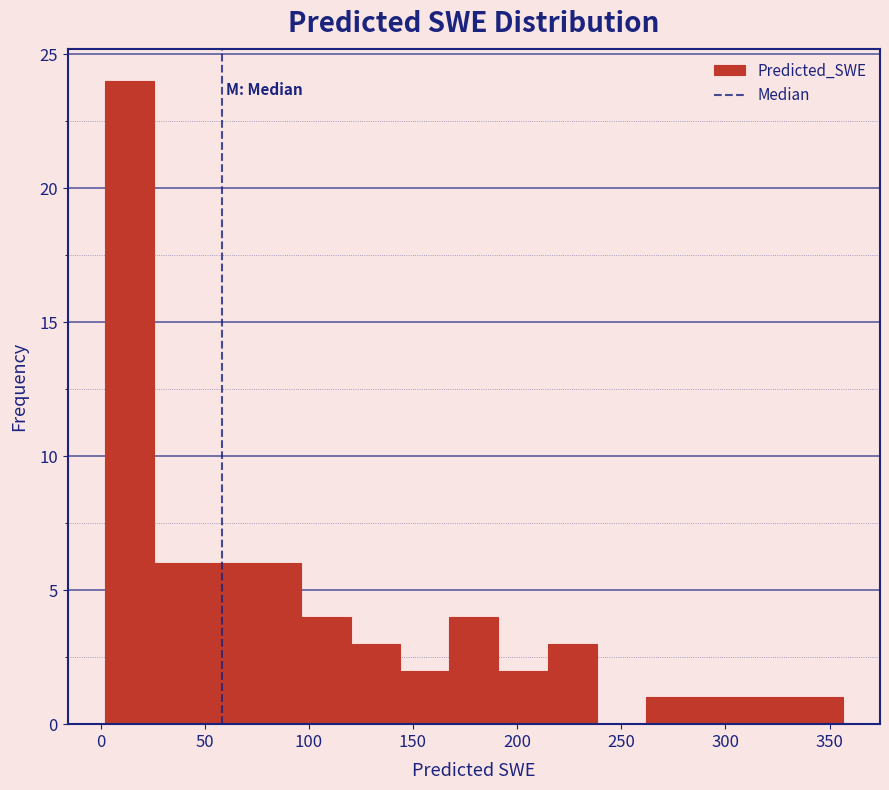

Which range on the x-axis has the tallest bar?

0 to 25